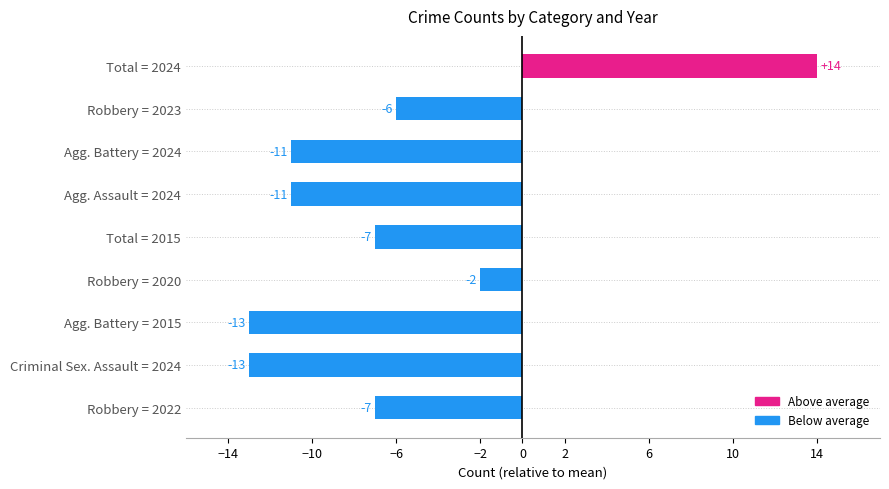

Reading top to bottom, what are all the values shown in this chart?

14	-6	-11	-11	-7	-2	-13	-13	-7